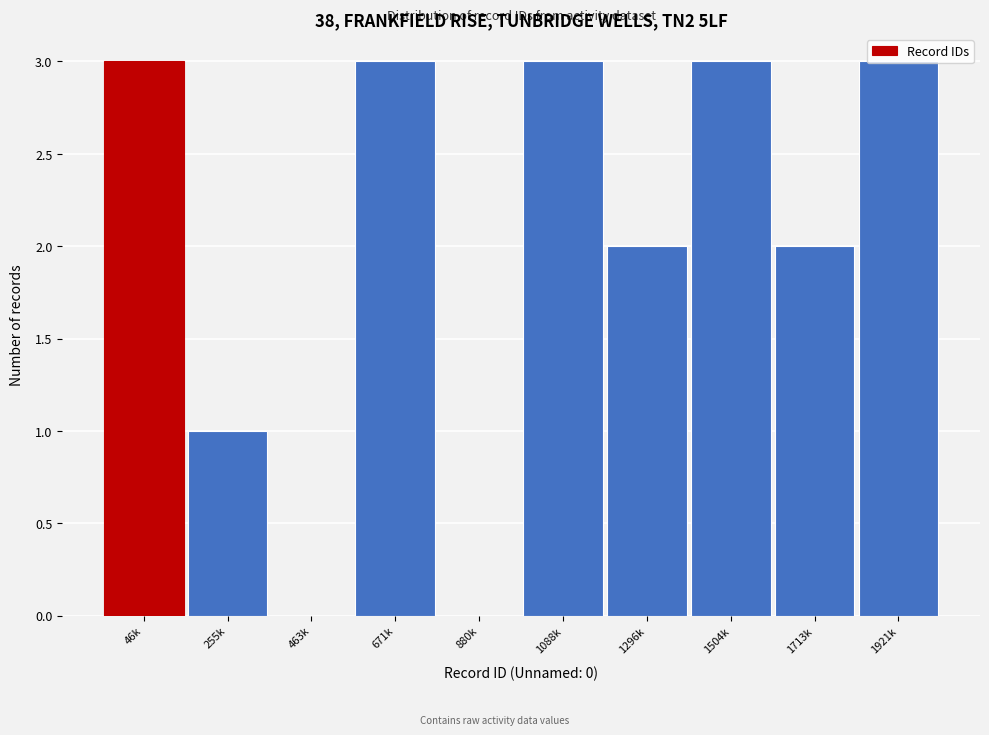

The chart shows a value of 3 at 1921k. True or false?

True